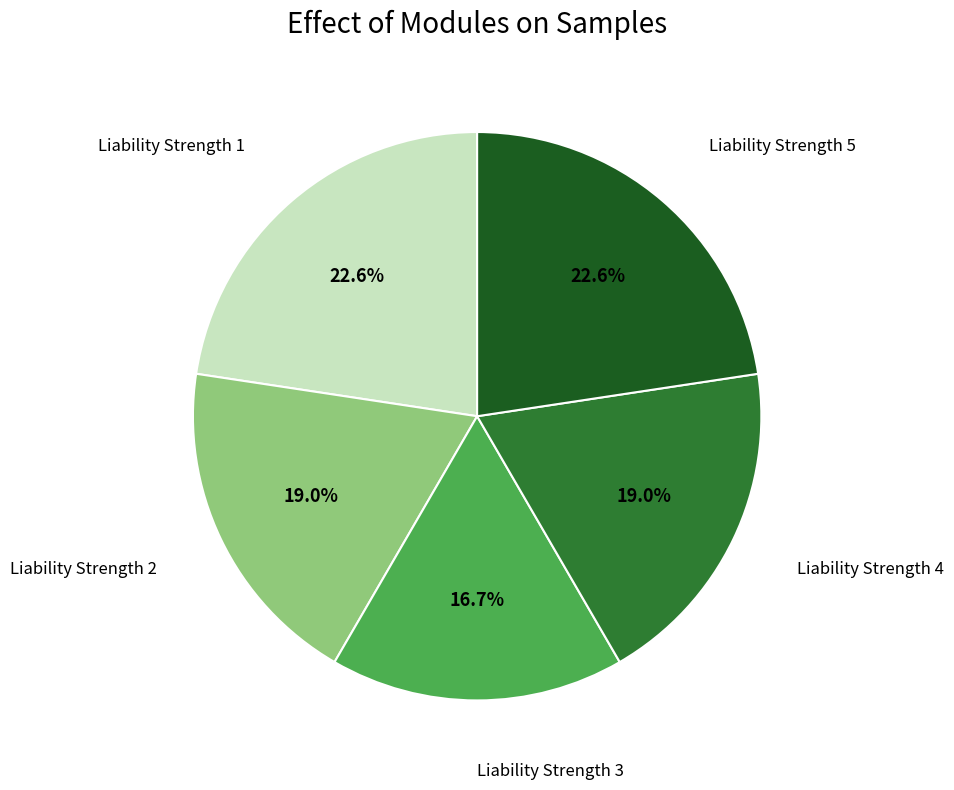

Does any single category account for the majority?

No